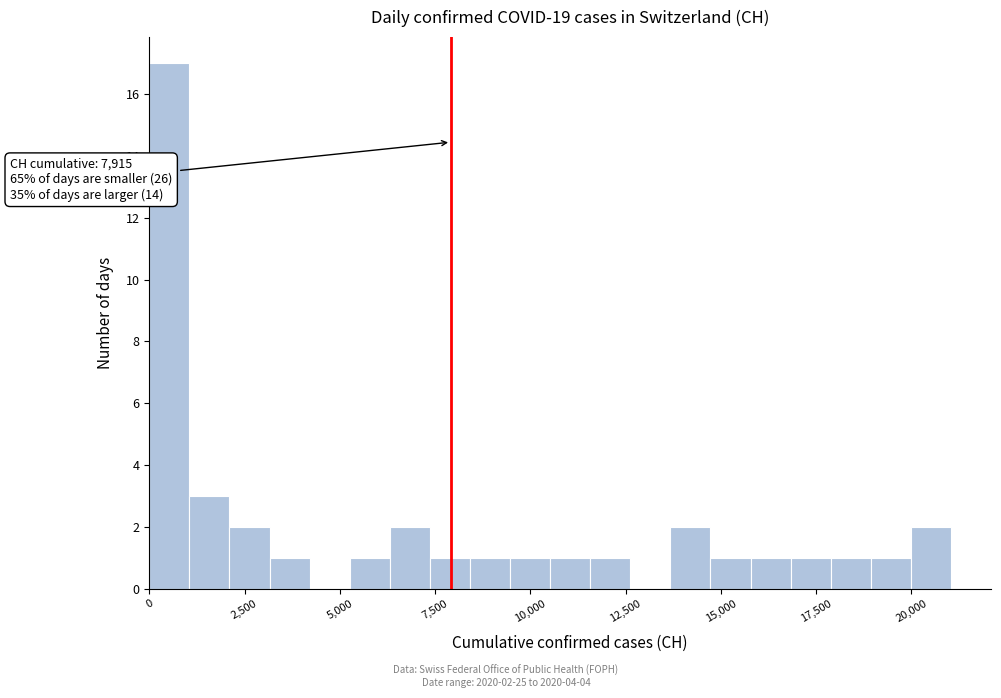

Around what value on the x-axis is the tallest bar? Give the approximate position of its centre, as read against the axis.

500